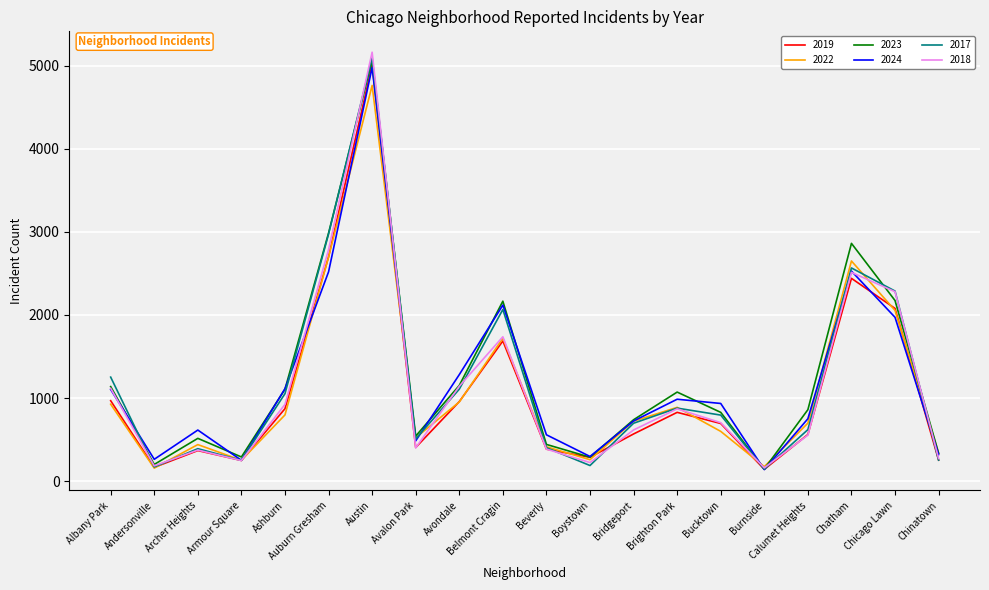

How many interior local valleys does the 2018 series have?

5